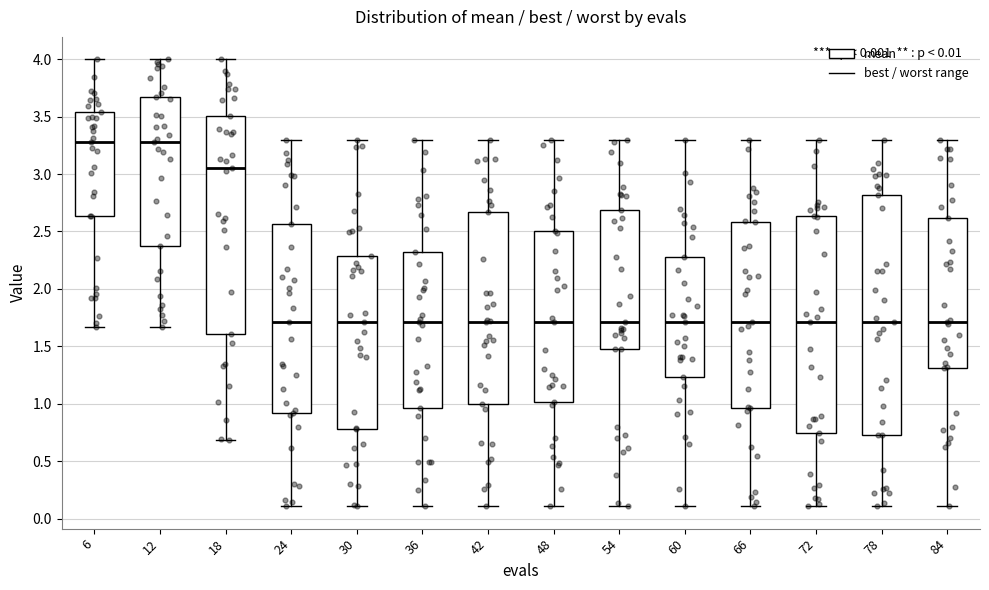

Comparing the boxes themselves (not the whiskers), which one is the tallest?

78